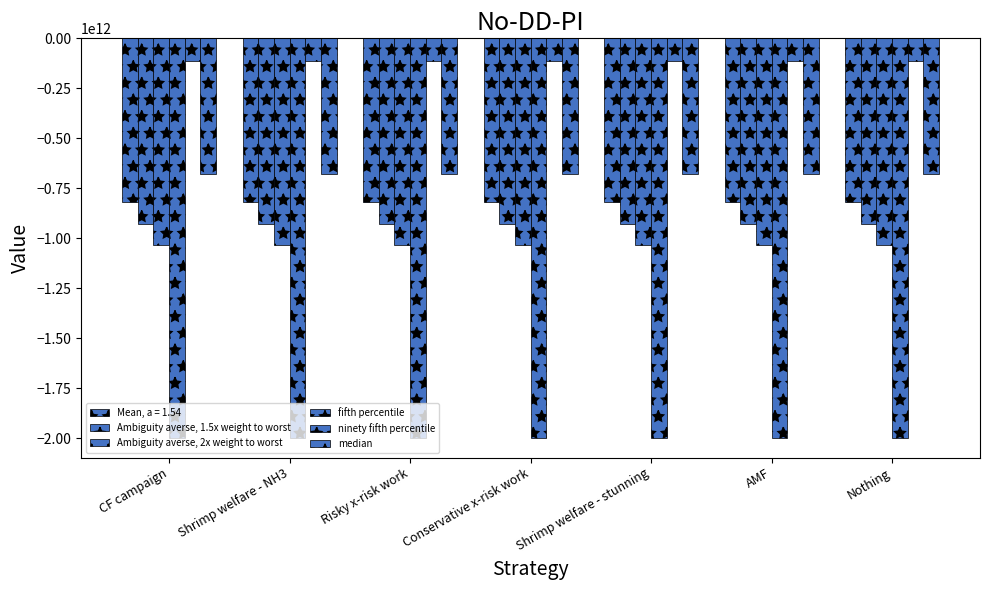

What is the label of the 1st bar from the left?

CF campaign